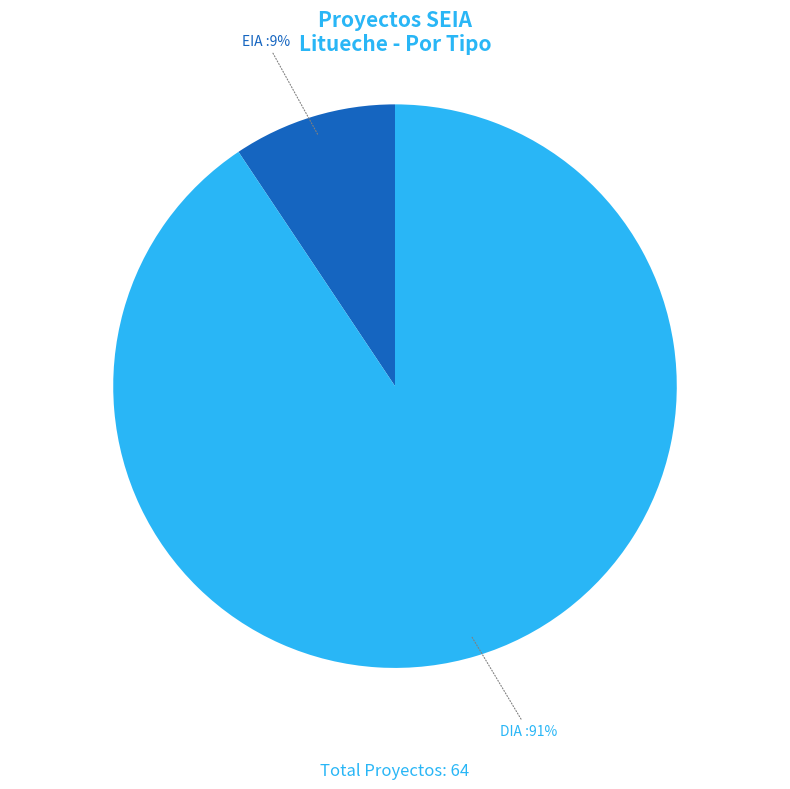

Does any single category account for the majority?

Yes